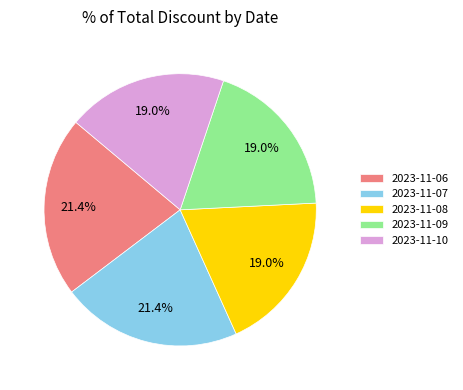

Is it true that 2023-11-09 is 13% of the pie?

False